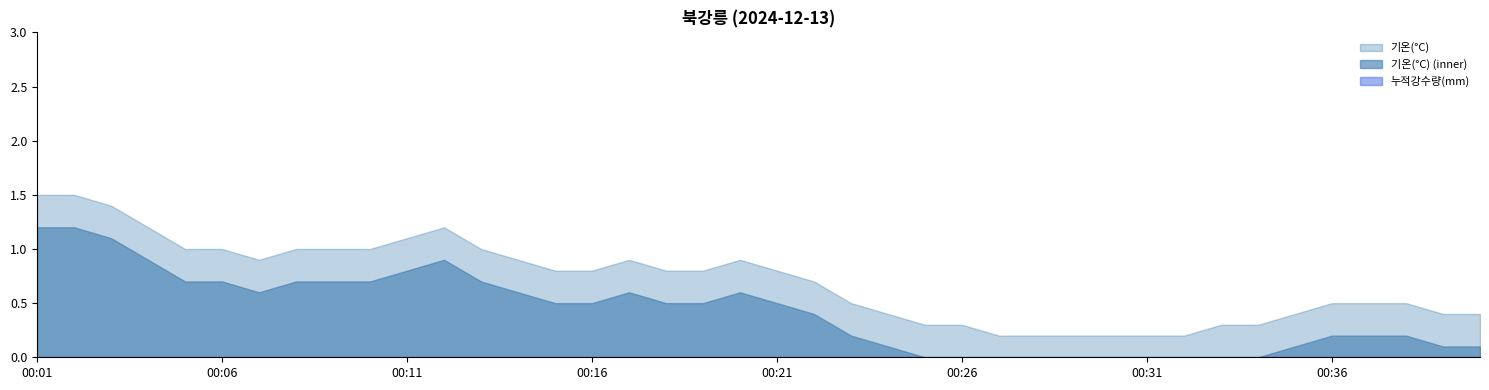

Is it true that 누적강수량(mm) equals 0.0 at 00:36?

True